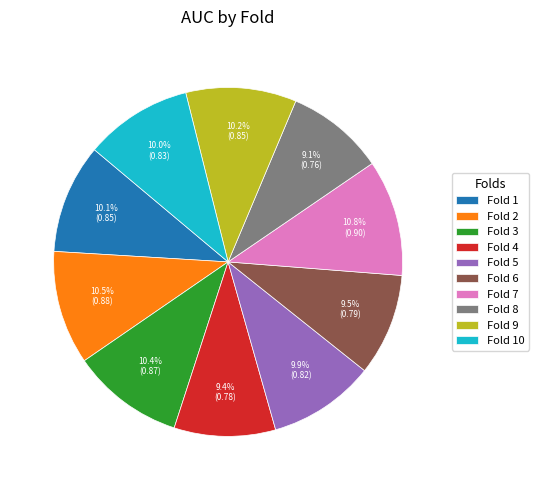

Combined, what portion of the pie is Fold 4 and Fold 10?

19.4%